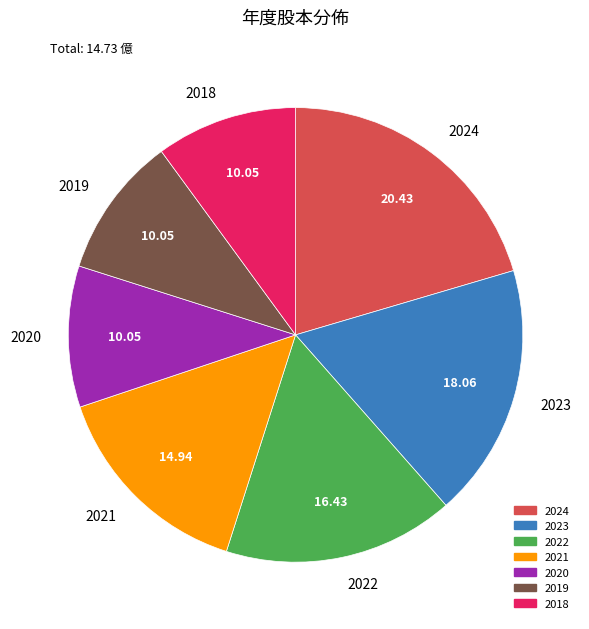

What is the ratio of the value at 2022 to the value at 2023?

0.9